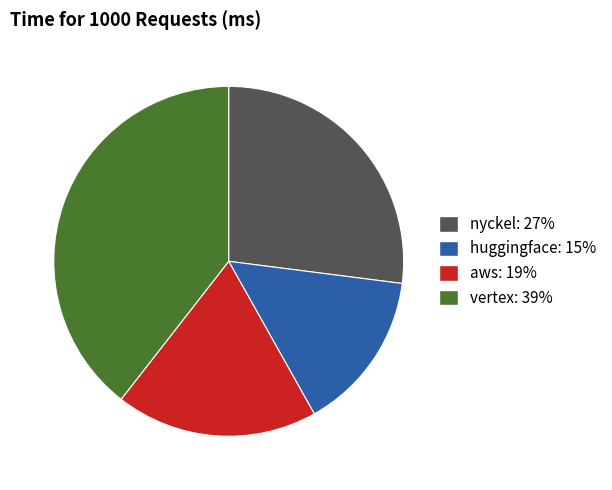

Count the number of slices in the pie.

4